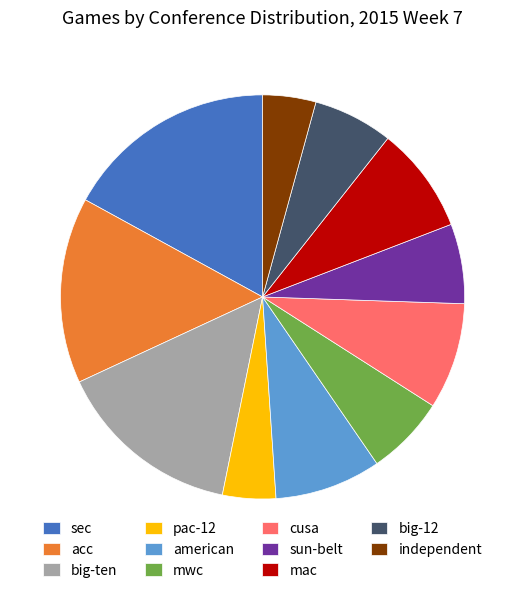

The american slice represents 1% of the pie. True or false?

False